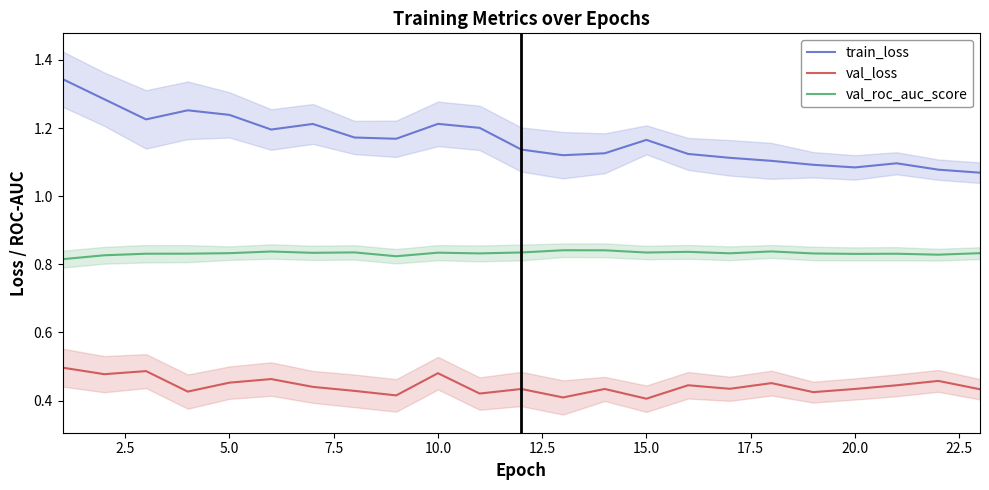

Which series has the largest total across all categories?

train_loss